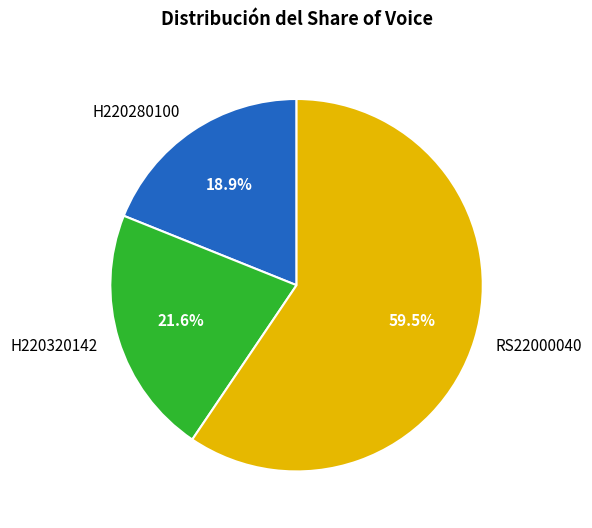

Which has a higher value, RS22000040 or H220280100?

RS22000040